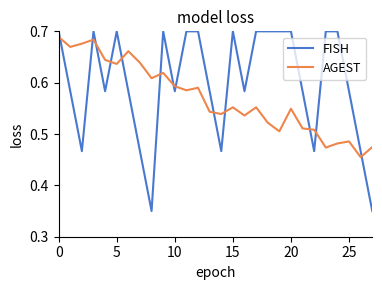

Rank the series by their average value, from highest to lowest.

FISH, AGEST